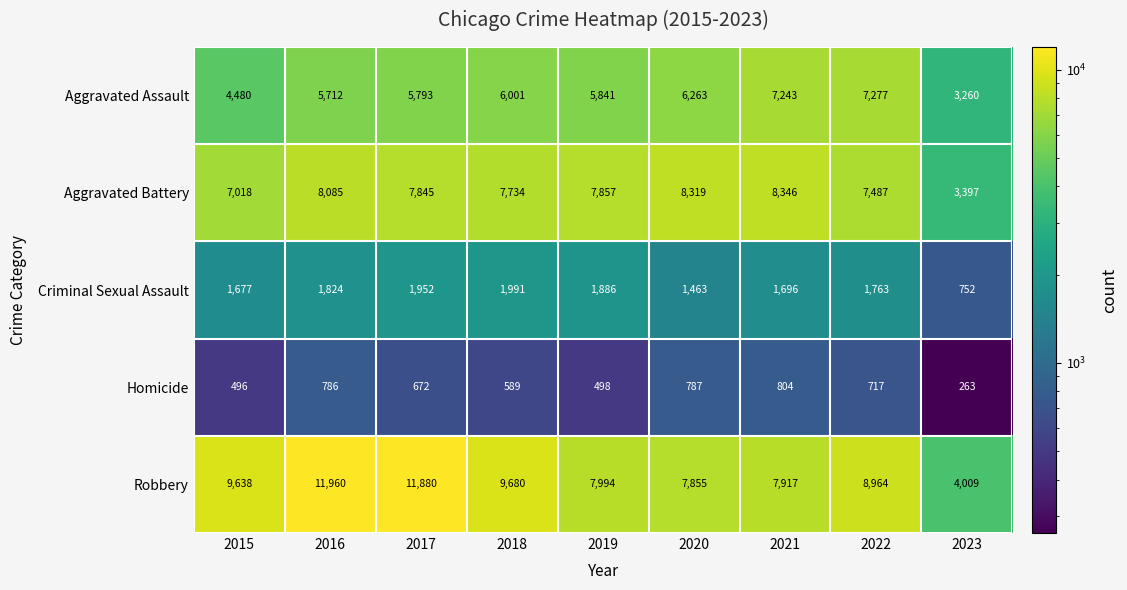

What is the sum of all Robbery values?

79897